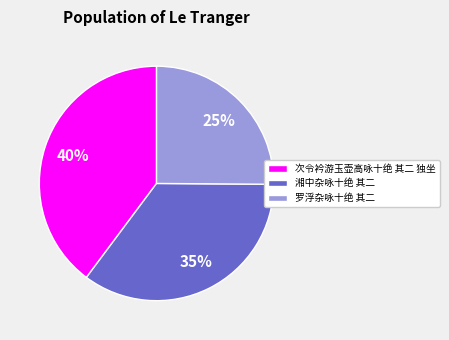

Is it true that 次令衿游玉壶高咏十绝 其二 独坐 is 25% of the pie?

False